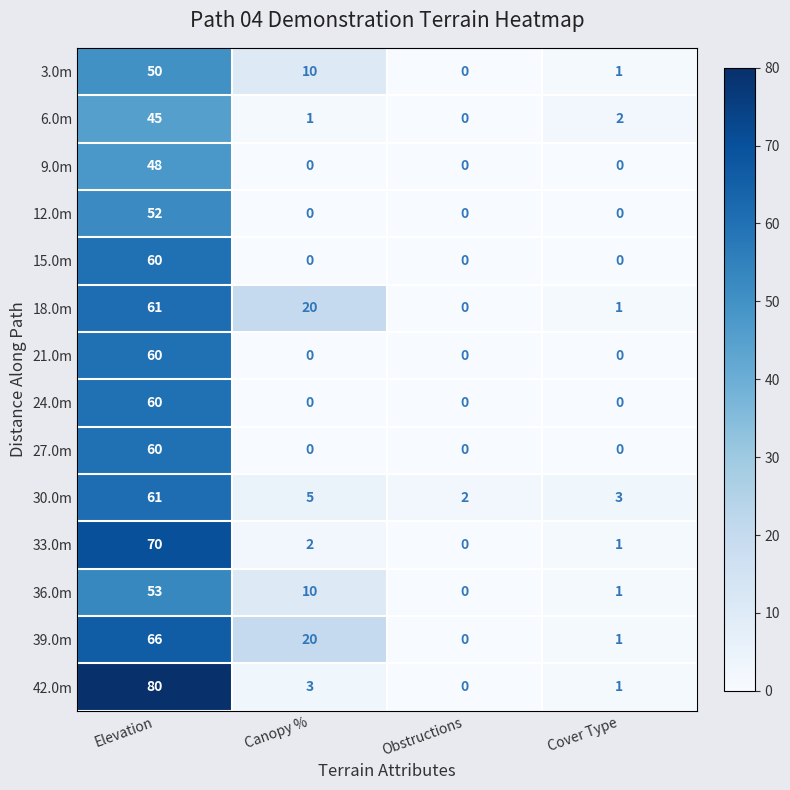

What is the greatest value displayed?

80